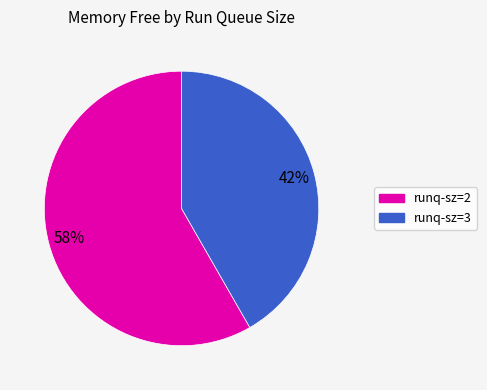

Rank the categories by value from lowest to highest.

runq-sz=3, runq-sz=2